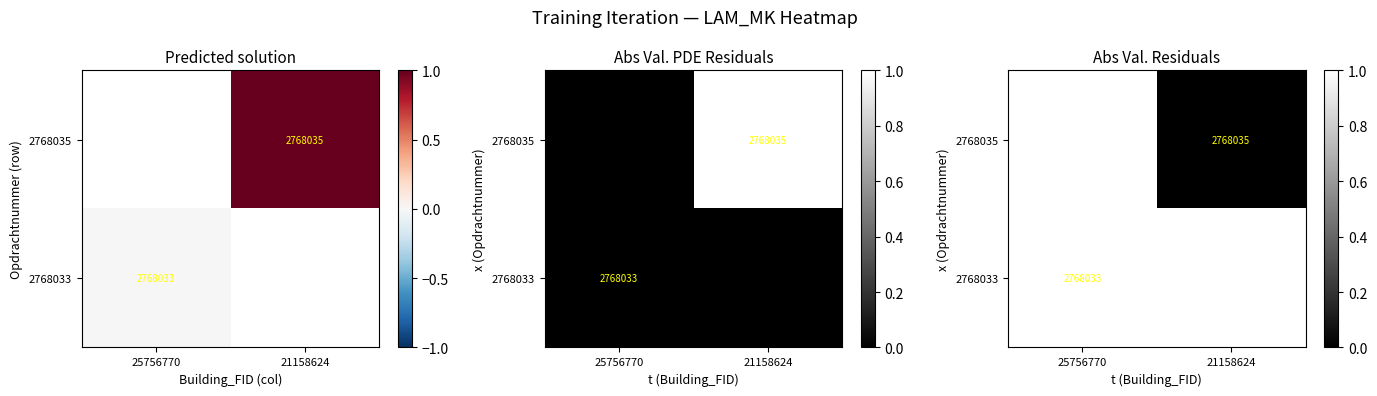

At 21158624, list the series in order from largest to smallest.

2768033, 2768035